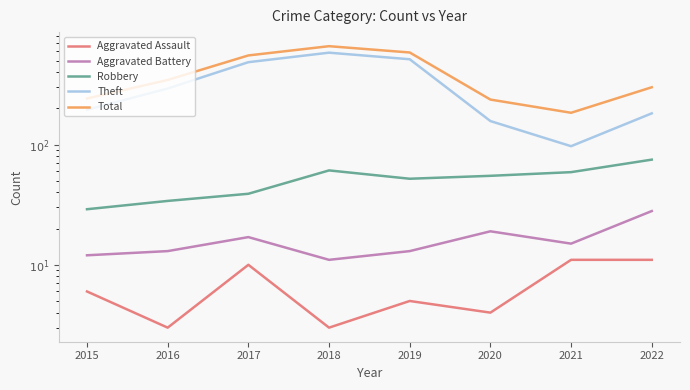

Where is the first local maximum for Aggravated Assault?

2017